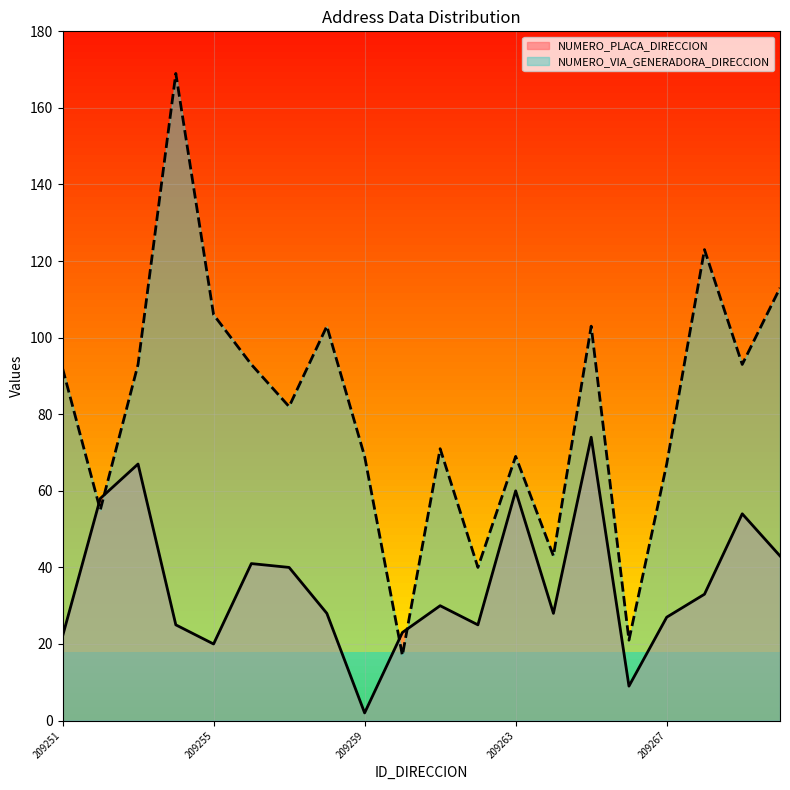

What is the difference between the NUMERO_PLACA_DIRECCION values at 209264 and 209262?

3